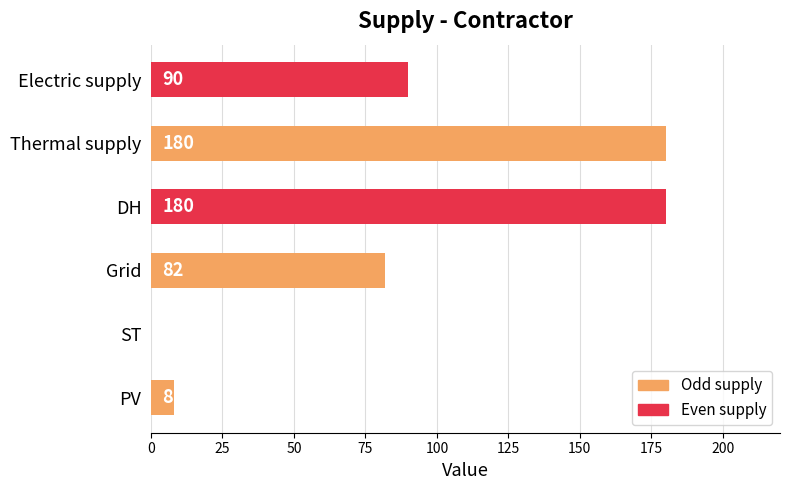

What is the maximum value shown in the chart?

180